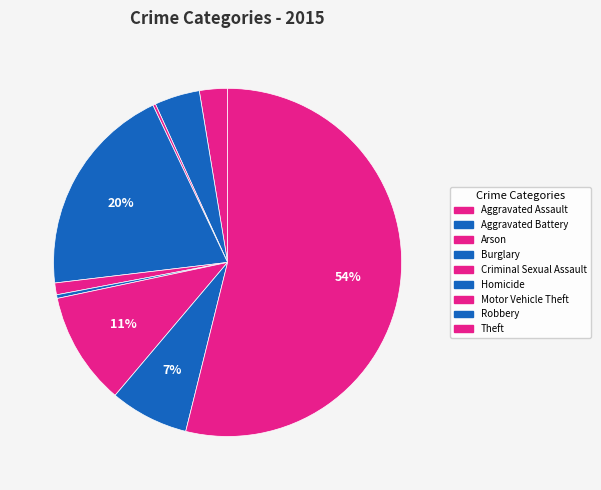

True or false: Burglary accounts for 20% of the total.

True